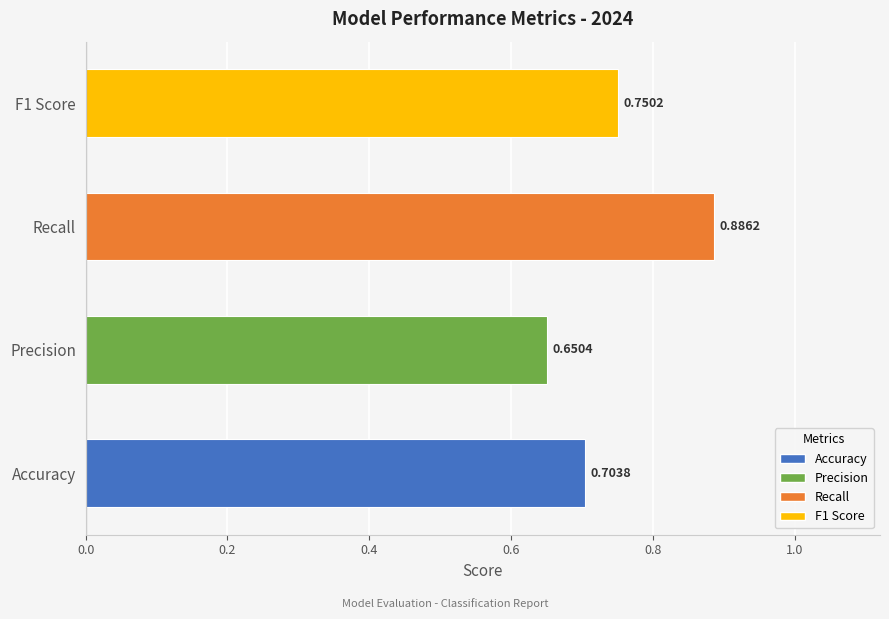

List the labels in order of value, largest first.

Recall, F1 Score, Accuracy, Precision